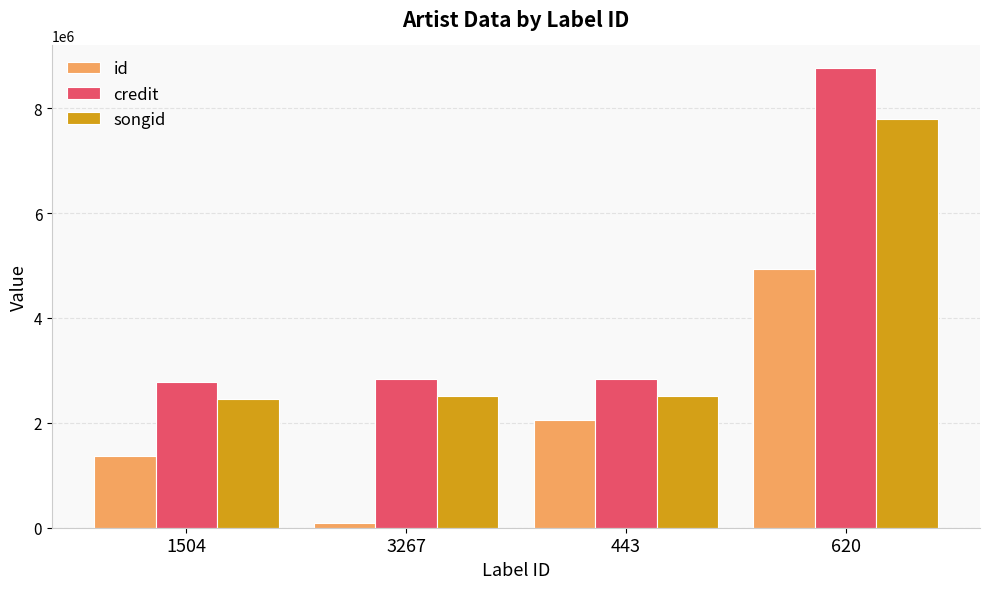

What is the value of the credit bar at the 3rd from the left?

2832758